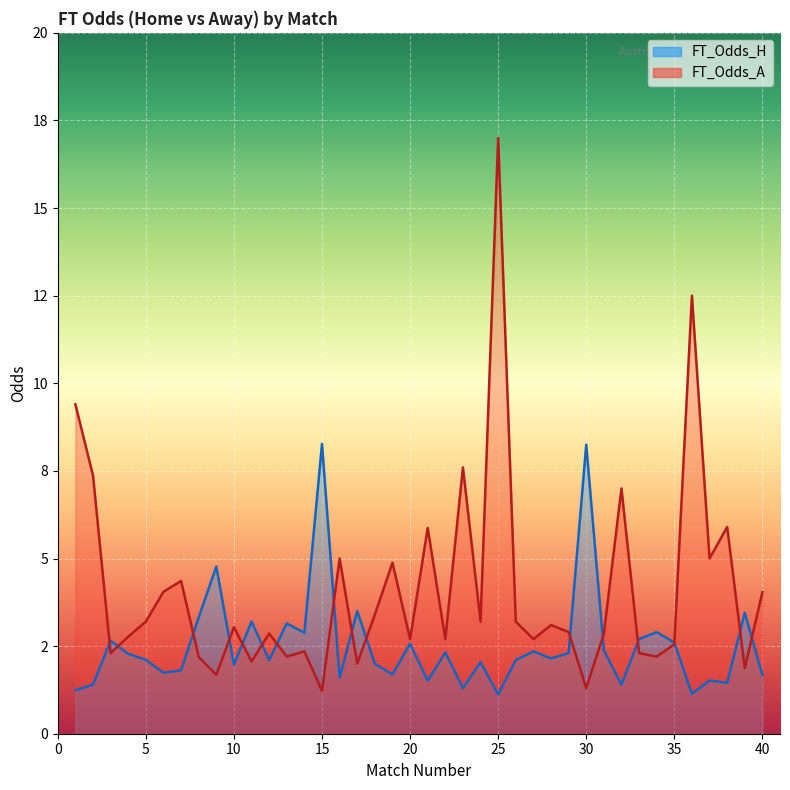

True or false: FT_Odds_H and FT_Odds_A cross at least once.

True